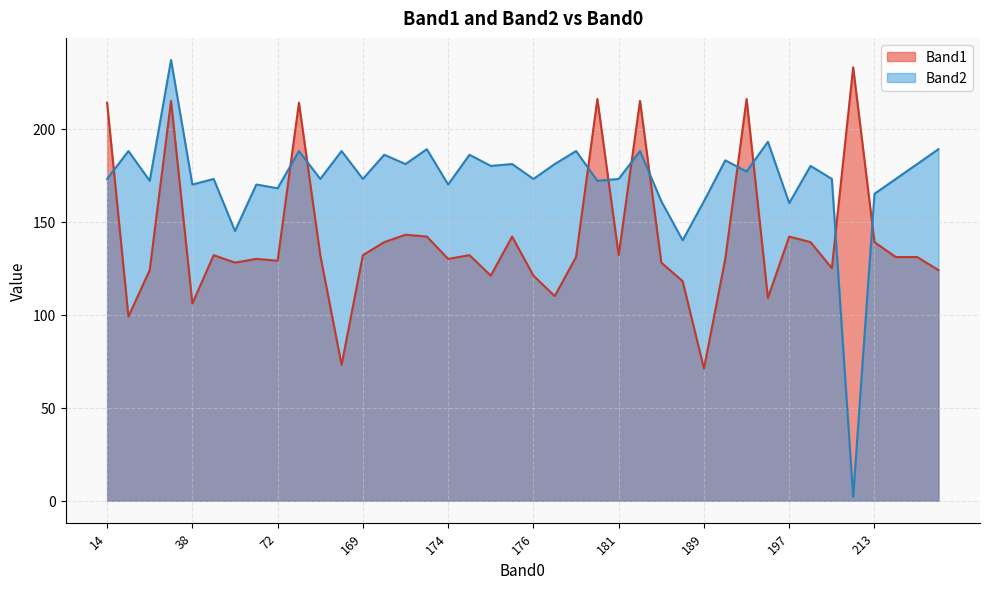

At which category does Band2 reach its first local peak?

162